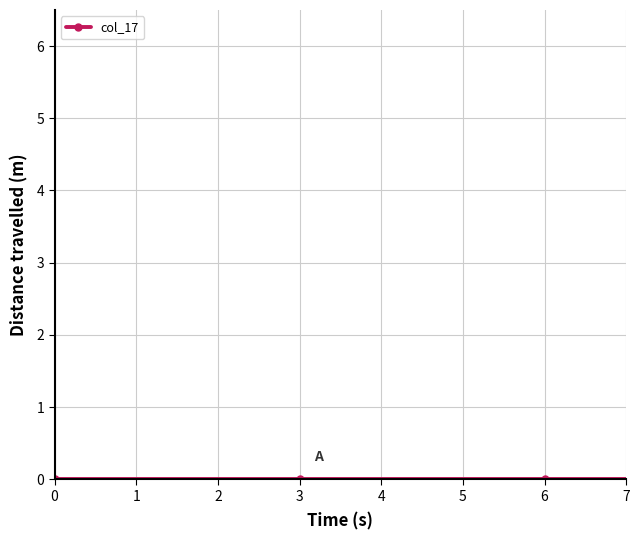

What is the value of the 6th point from the left?

4.4